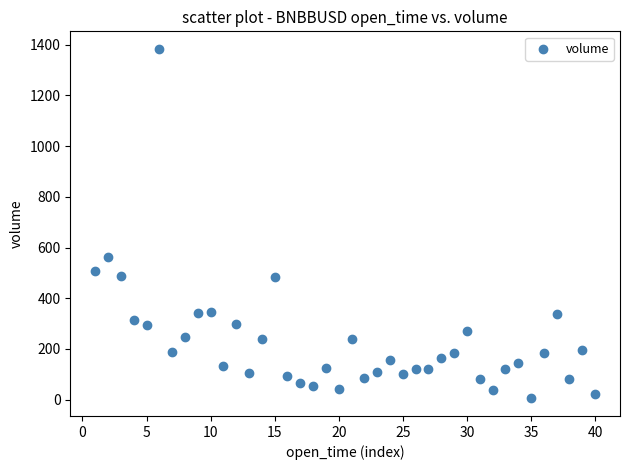

What Y value in the scatter plot is closest to 694?

563.2